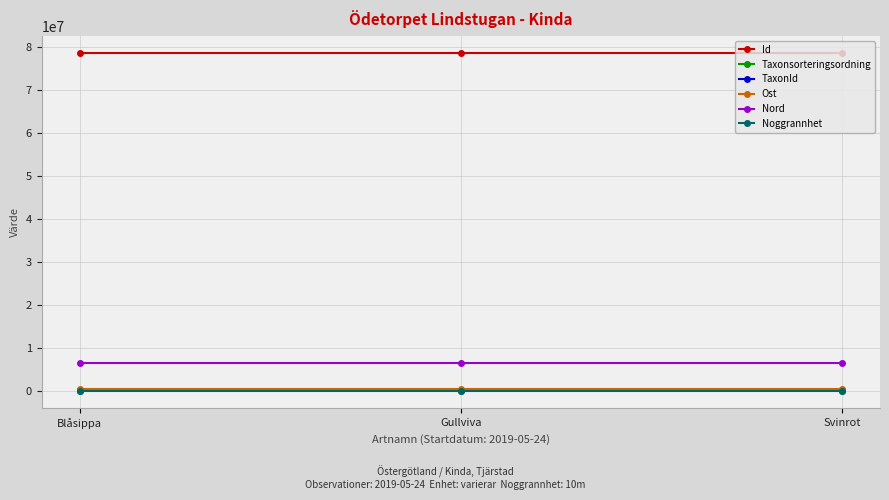

What are all the series names shown in the legend?

Id, Taxonsorteringsordning, TaxonId, Ost, Nord, Noggrannhet